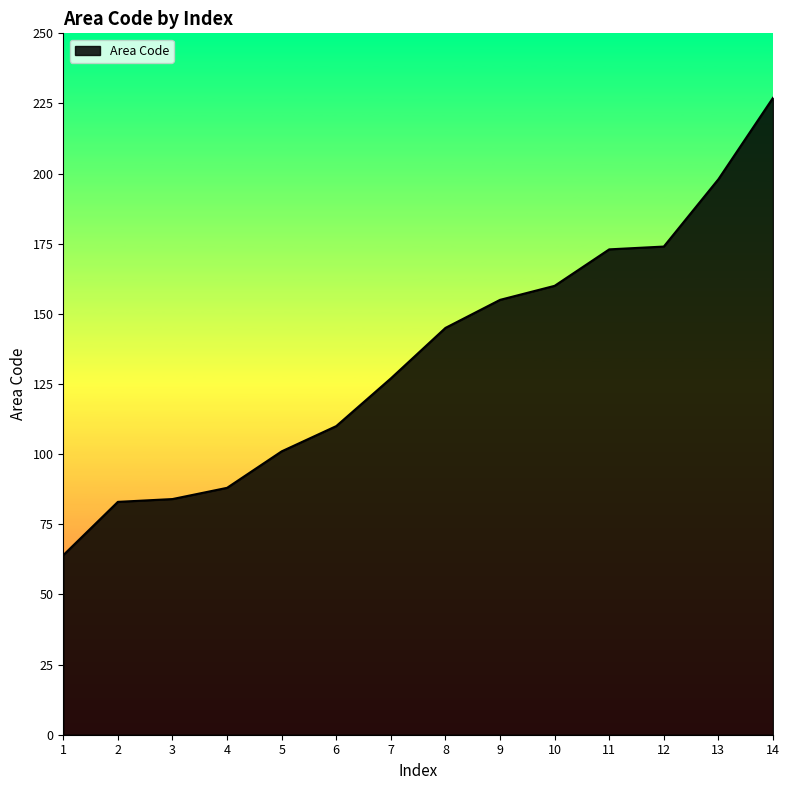

What is the ratio of the value at 13 to the value at 2?

2.4